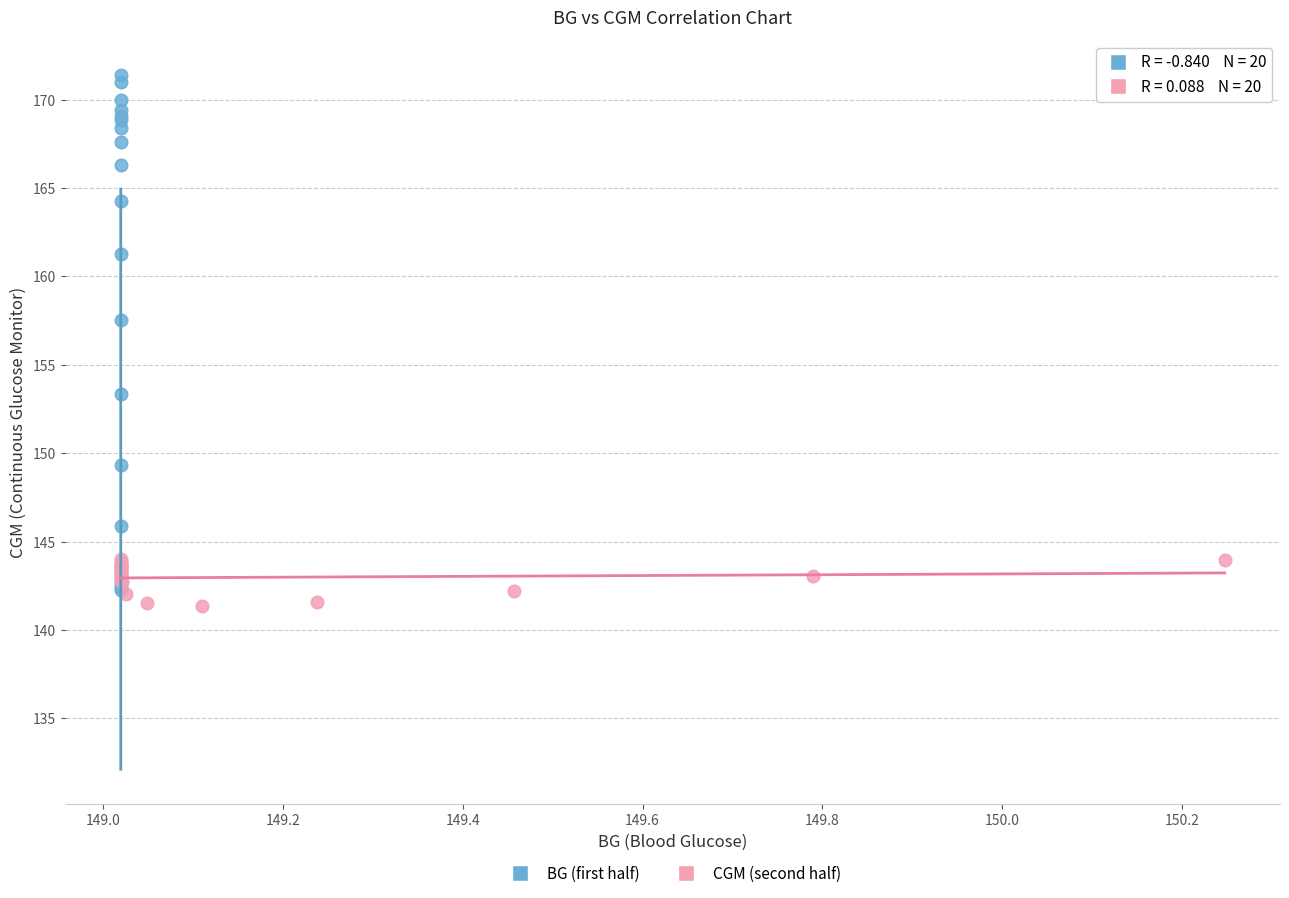

Which series reaches the maximum Y coordinate?

BG (first half)